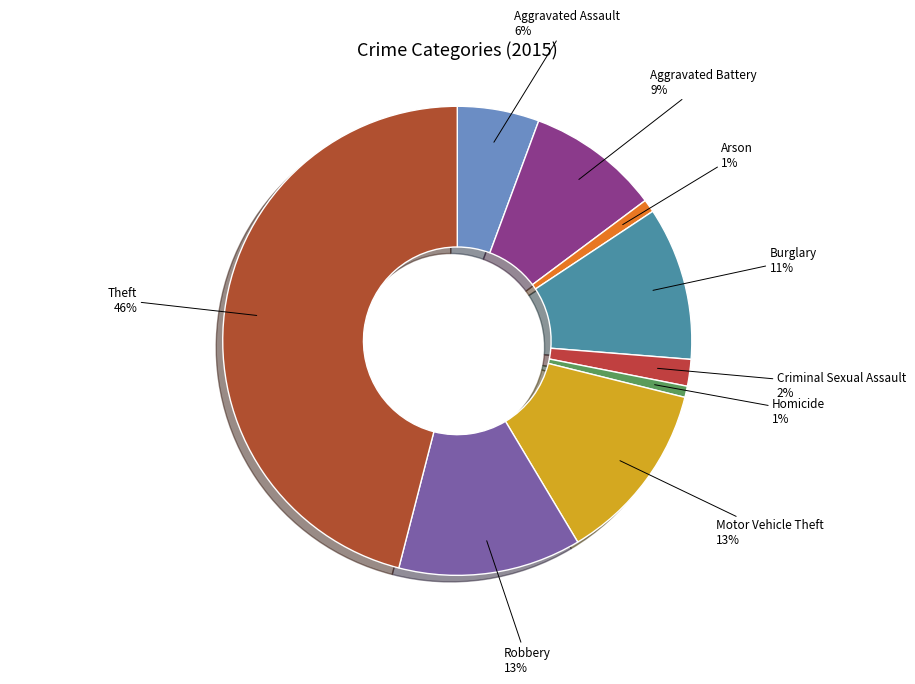

To the nearest percent, what percentage of the pie is Motor Vehicle Theft?

13%